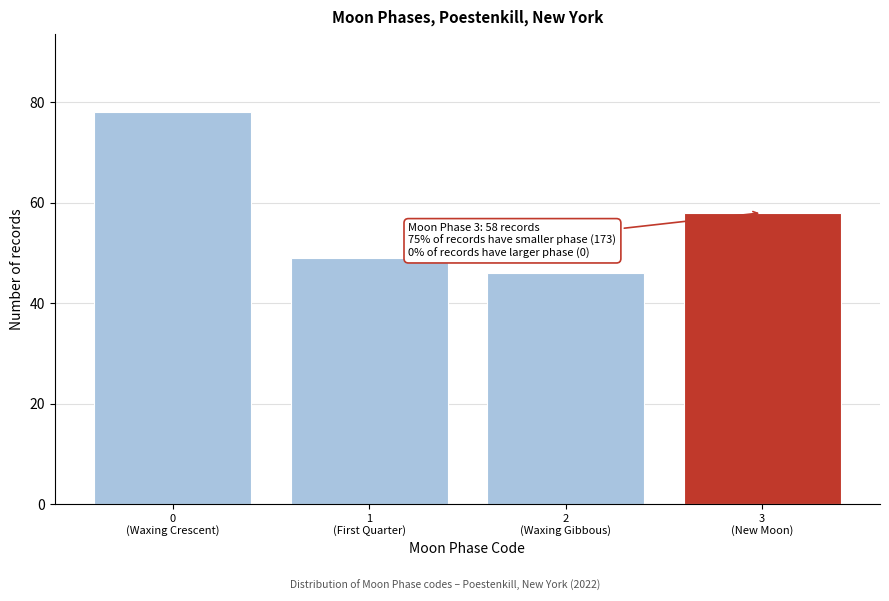

Reading left to right, list all the values displayed in this chart.

78	49	46	58